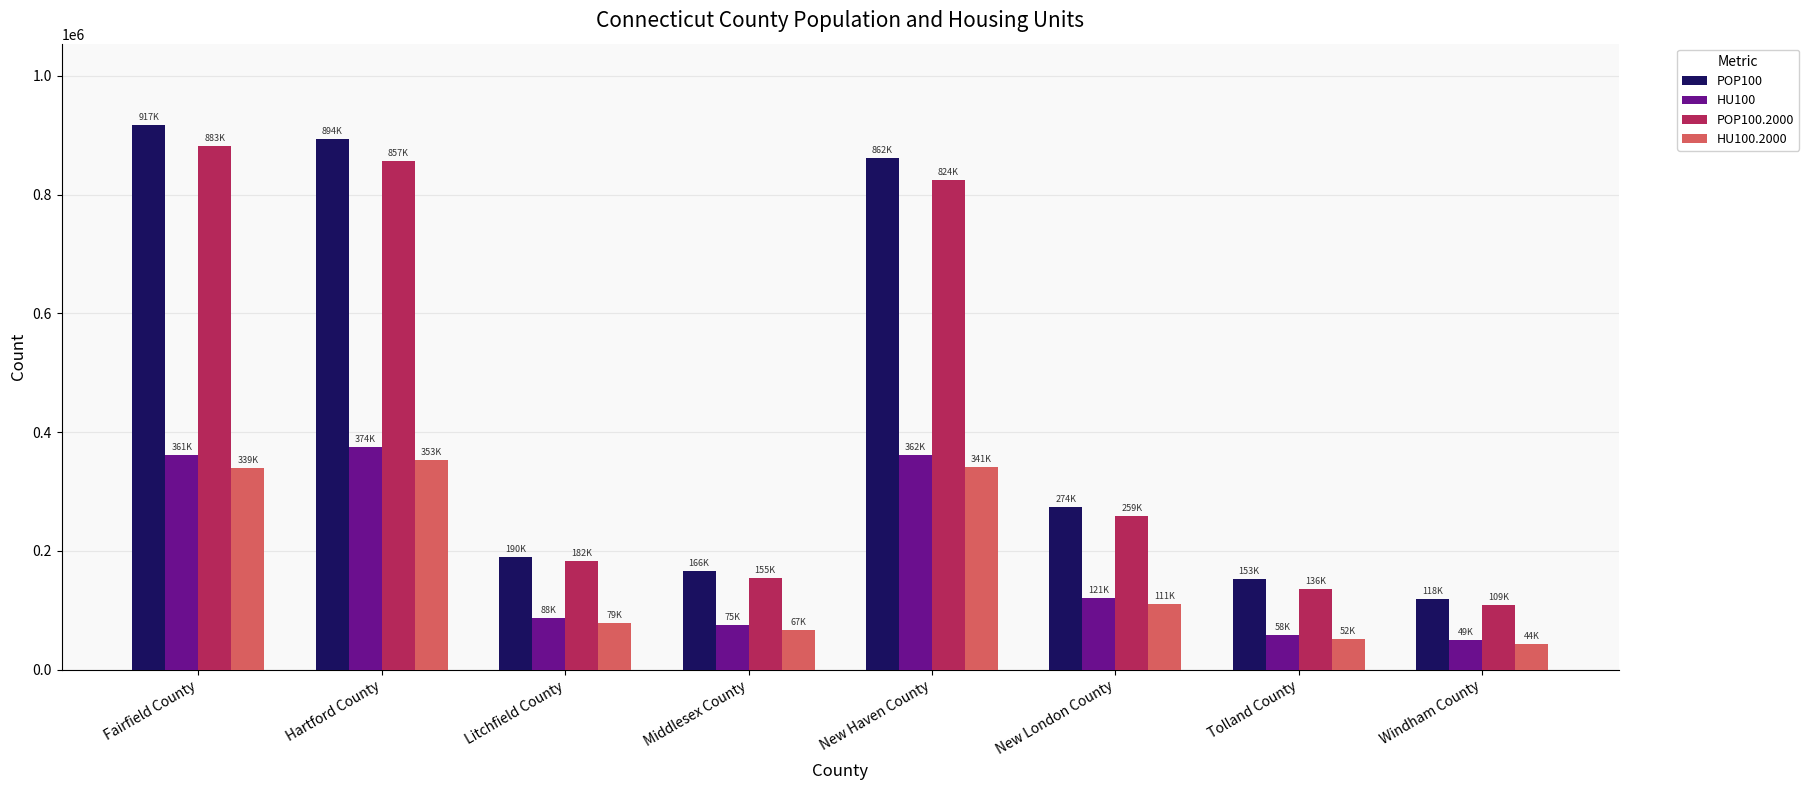

What is the value of the HU100.2000 bar at the 8th from the left?

43959